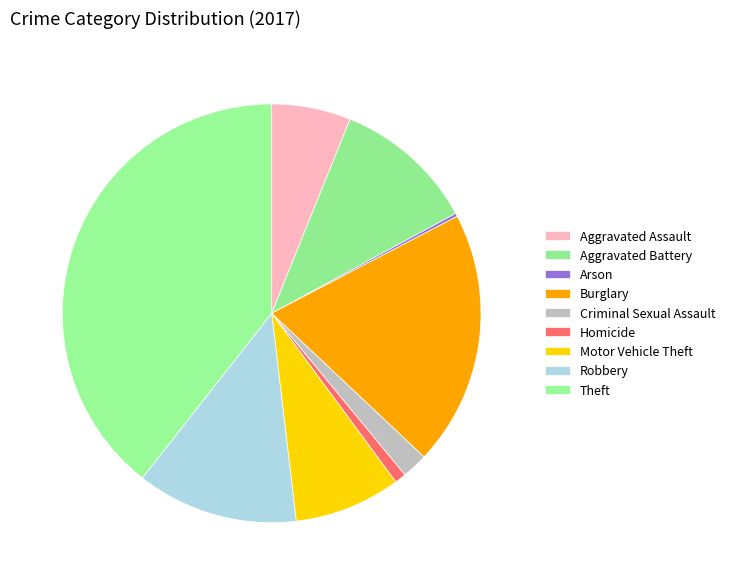

To the nearest percent, what is the combined percentage of Theft and Arson?

40%